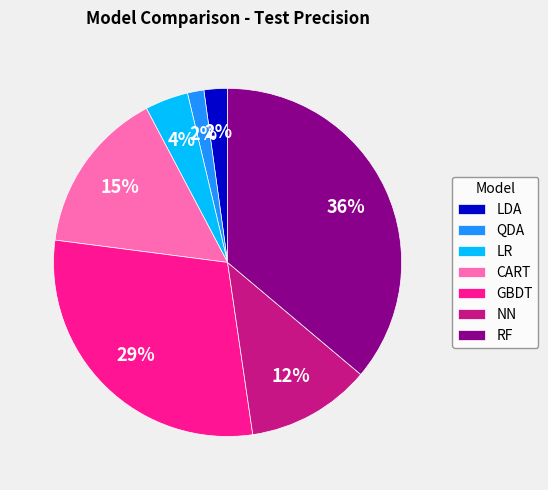

Do GBDT and QDA together represent more than half of the pie?

No